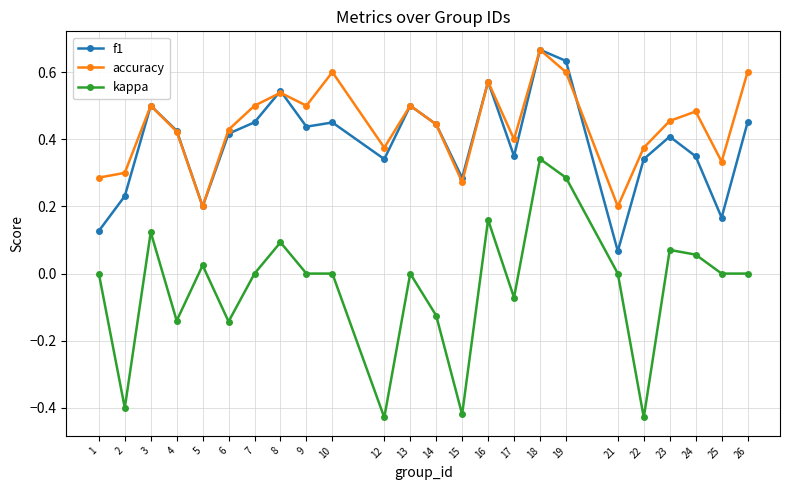

True or false: kappa and accuracy intersect in this chart.

False